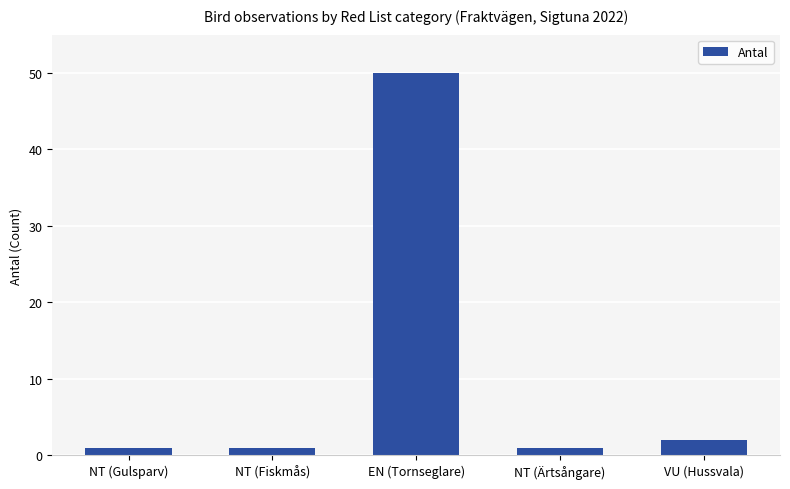

What is the value of the 1st bar from the left?

1